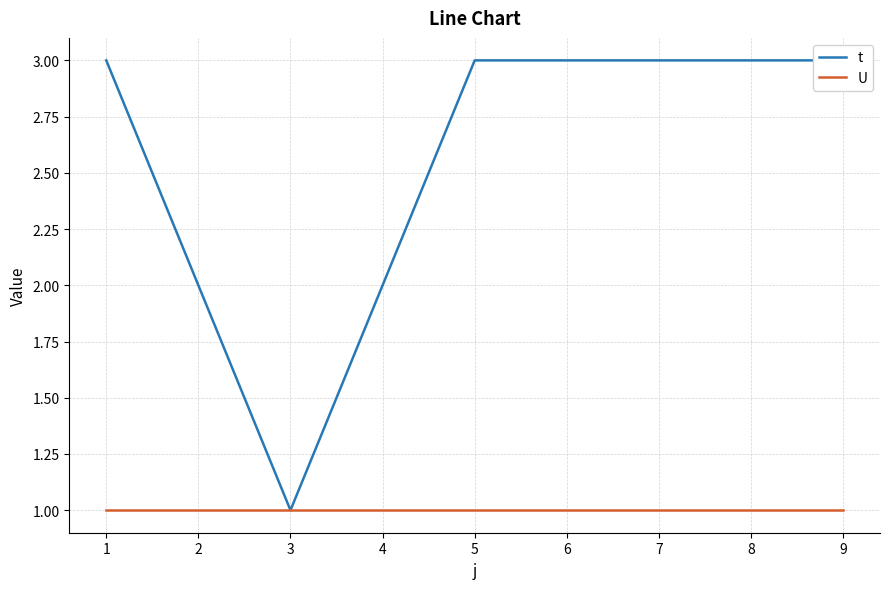

Does the chart display data point markers on the line(s)?

No